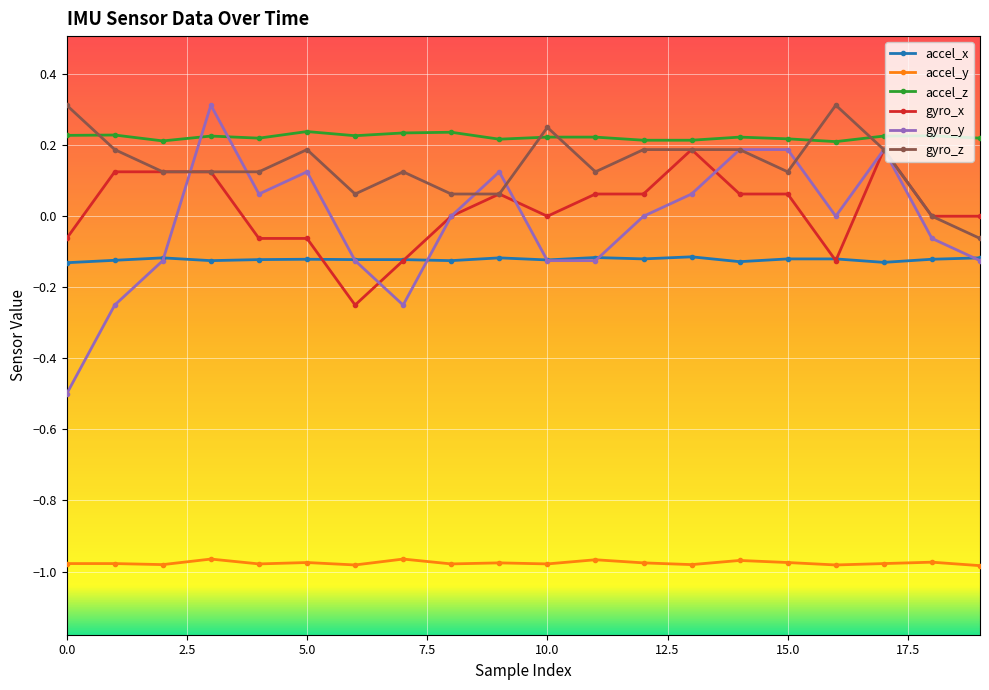

Which series has the widest spread of values?

gyro_y